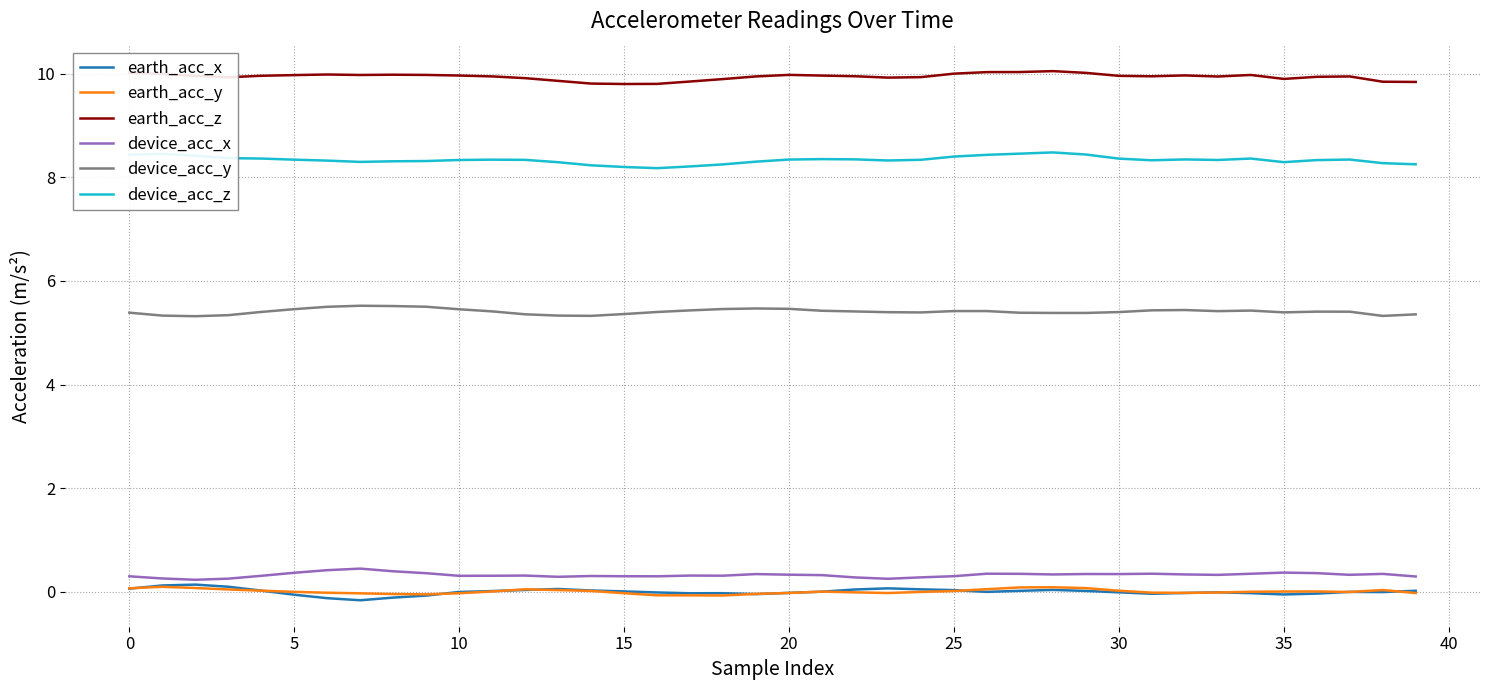

Which series has the largest total across all categories?

earth_acc_z